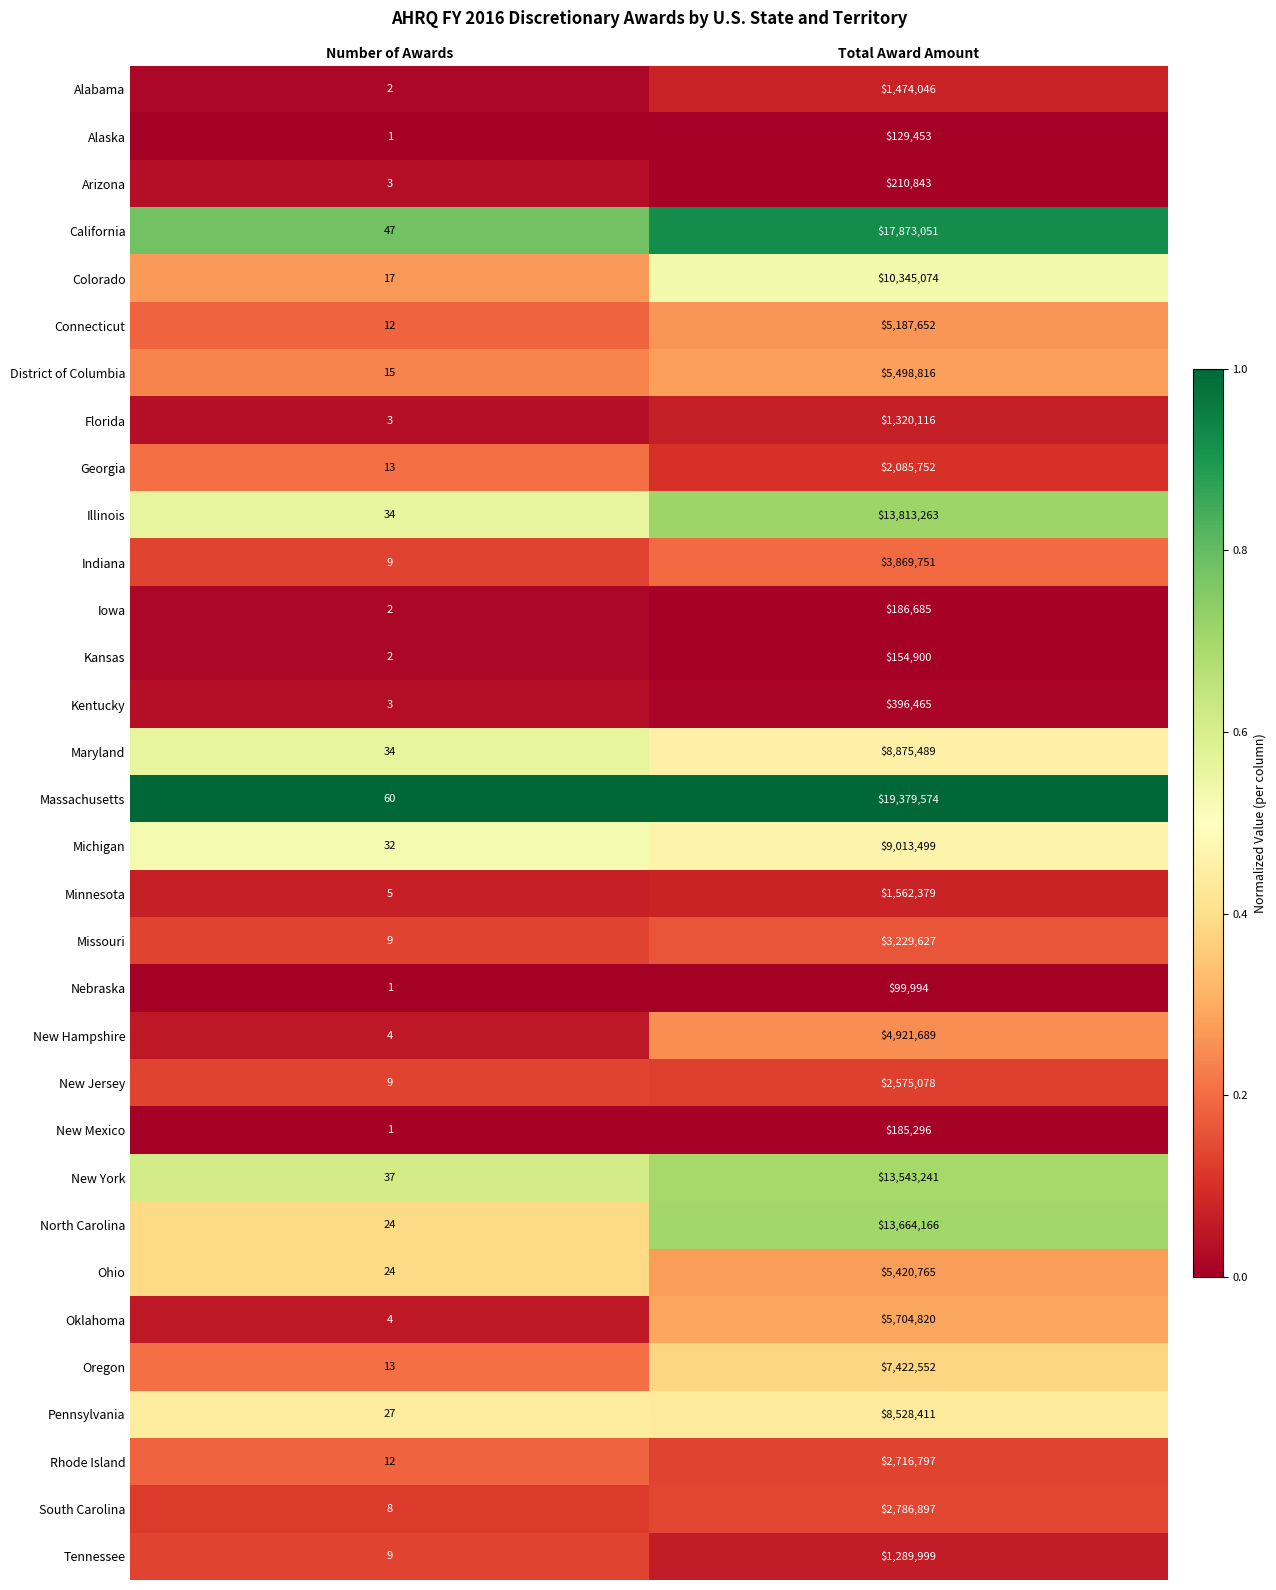

Is it true that Kentucky equals 5 at Number of Awards?

False